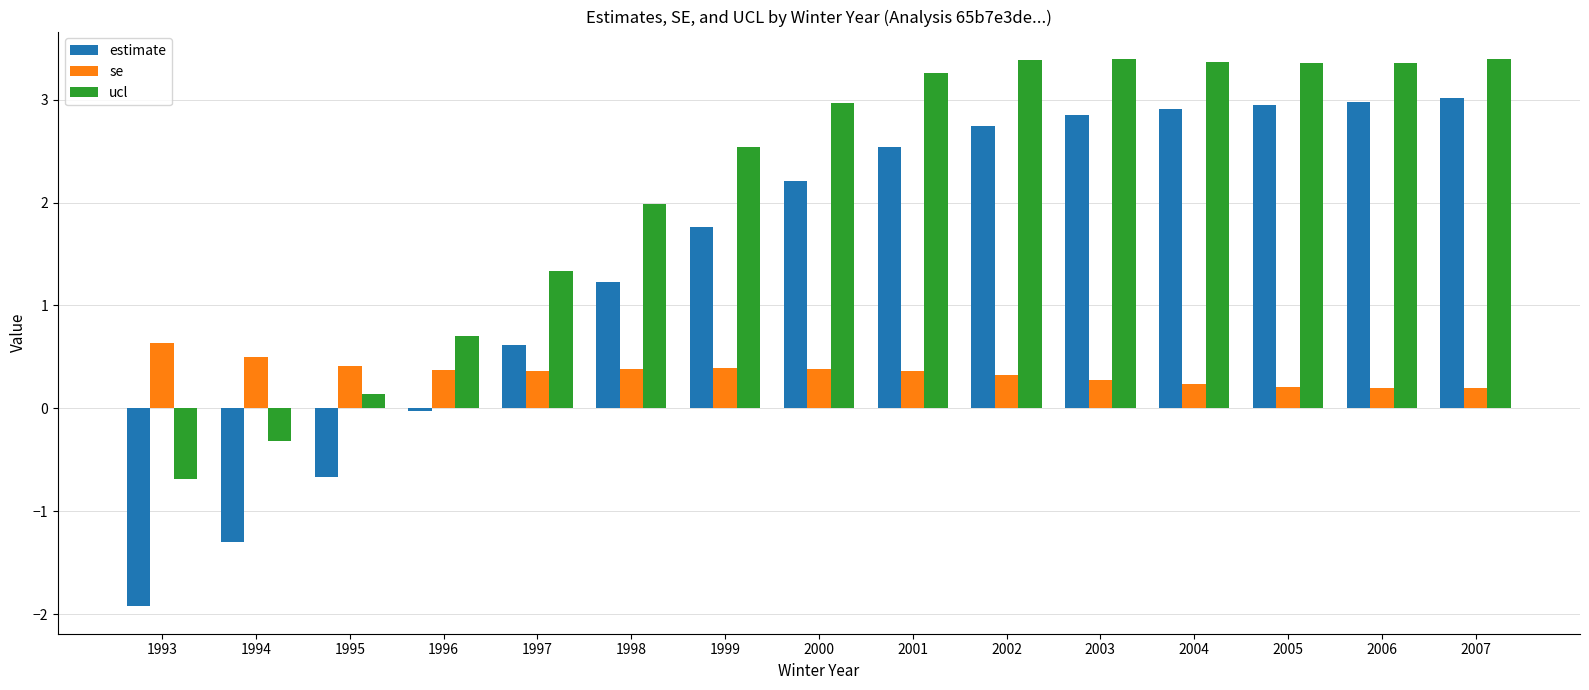

Which category has the highest value in the se series?

1993